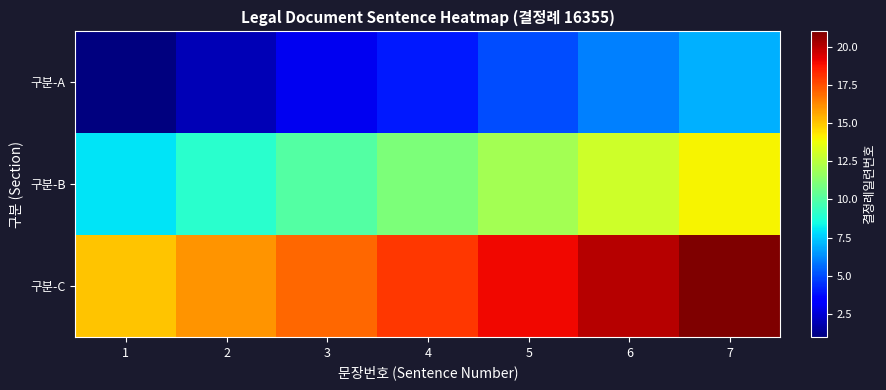

At how many categories does at least one series exceed 16?

5